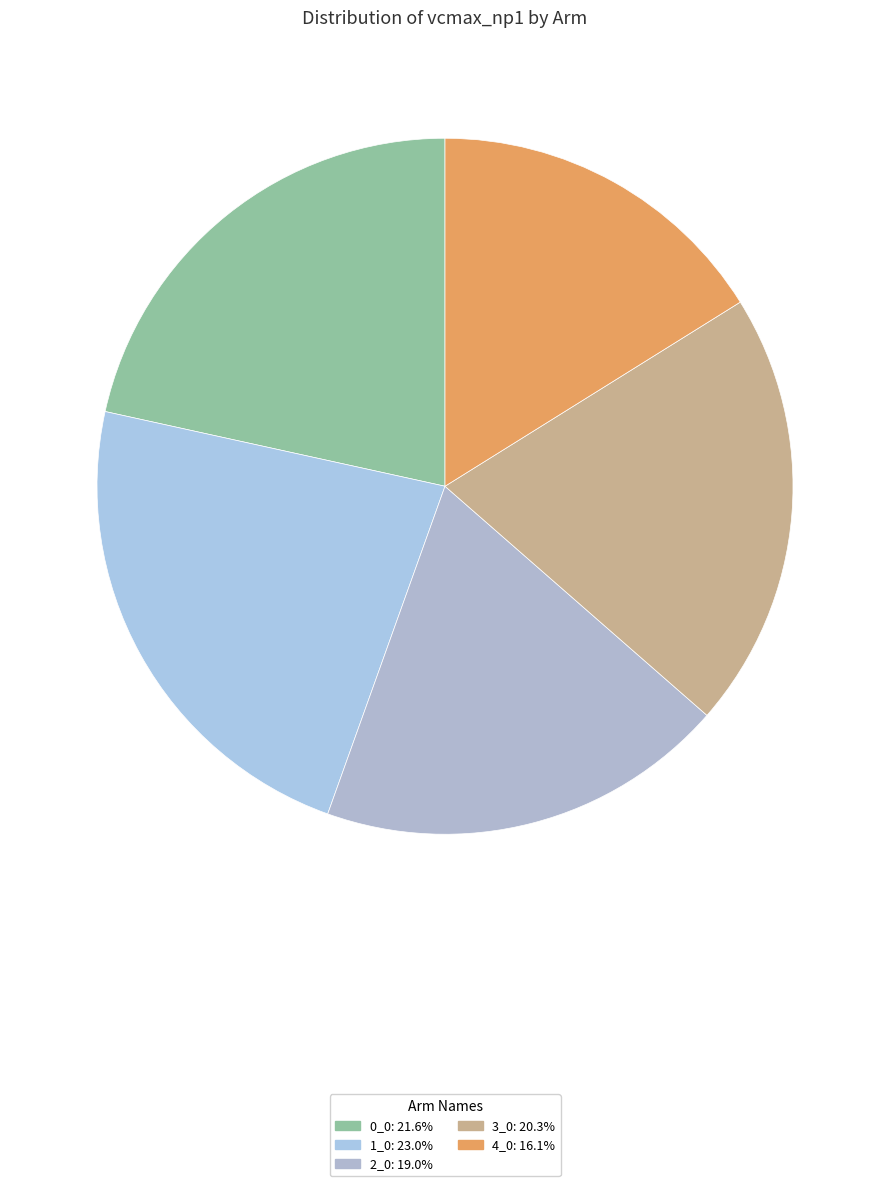

Which category has the biggest portion of the pie?

1_0